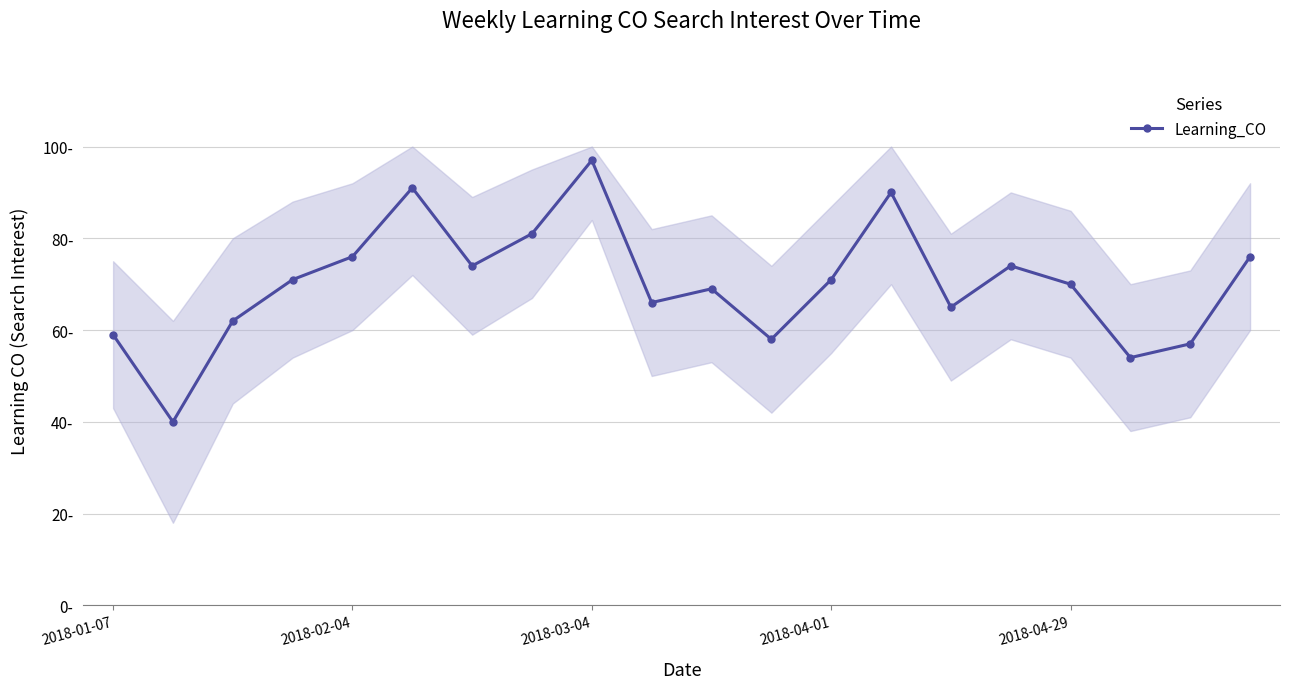

At which category does the data reach its first local peak?

5